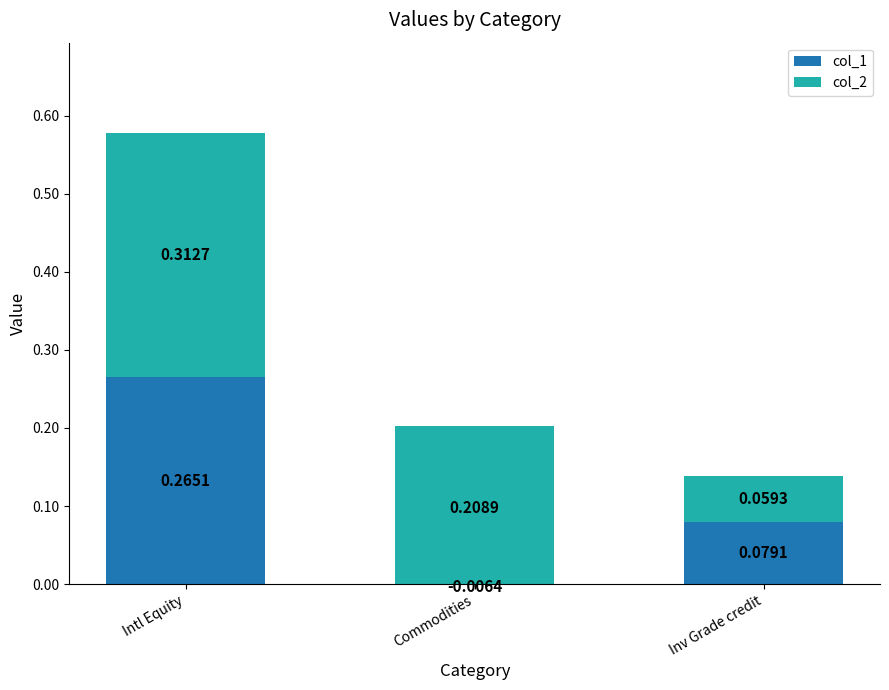

The value of col_2 at Inv Grade credit is 0.0. True or false?

False